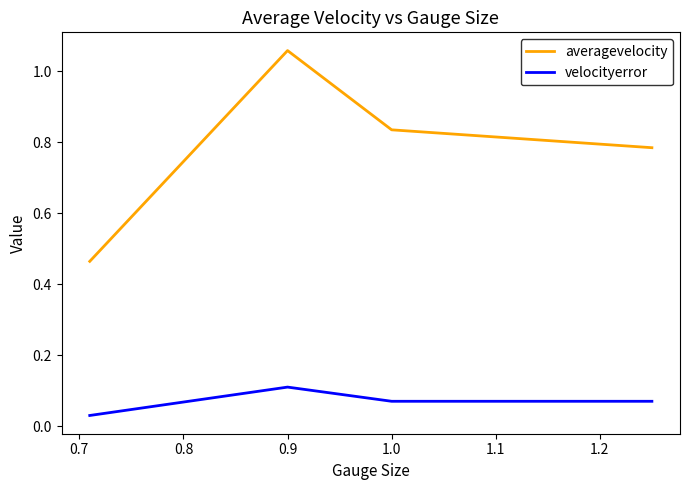

List the series in order of their peak value, highest first.

averagevelocity, velocityerror